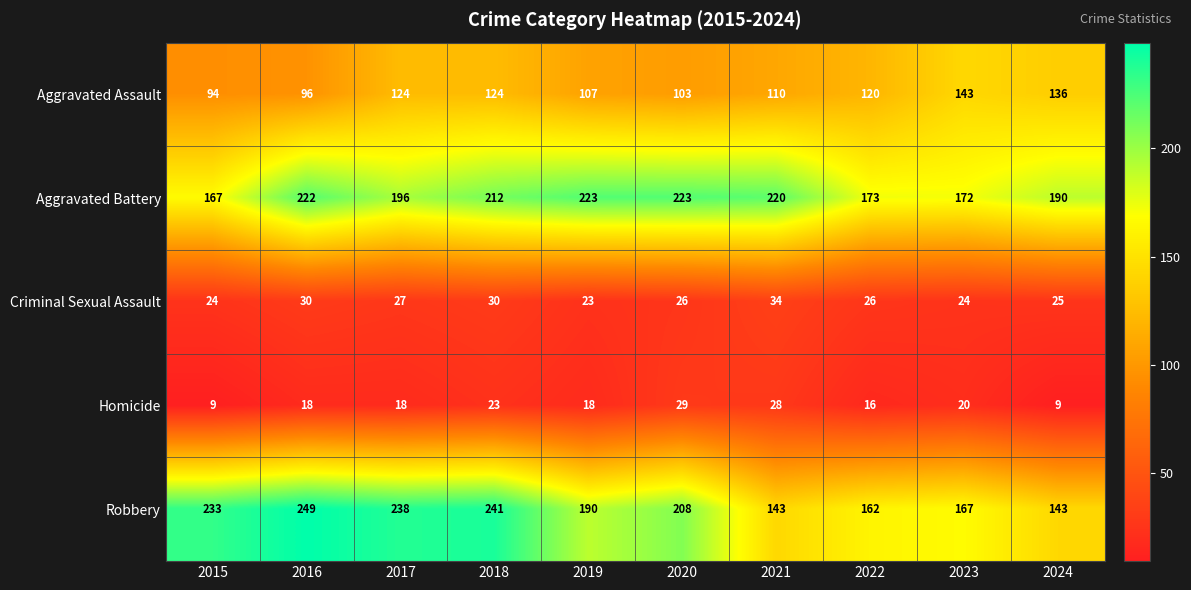

At which label is Criminal Sexual Assault closest to 28?

2017